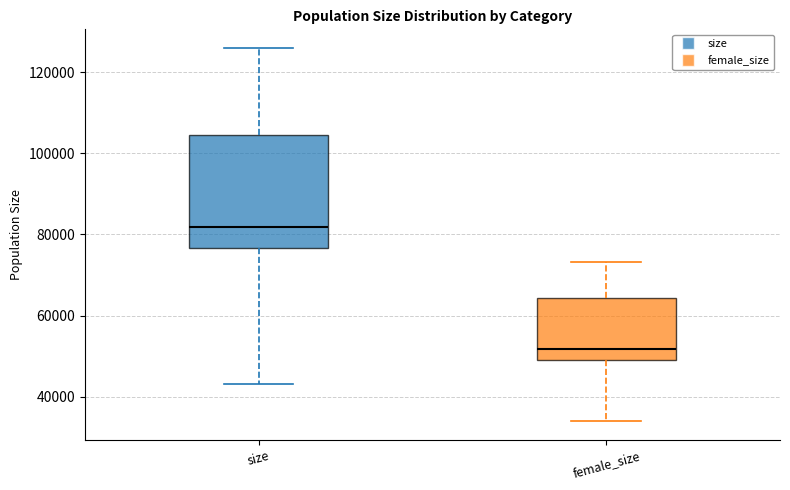

Reading left to right, read every box against the y-axis: the position of its median line, the range the box covers, and the ends of its whiskers. The values are not printed on the chart, so give them approximately, as read against the axis.

size: median 82000, box 76000 to 104000, whiskers 44000 to 126000
female_size: median 52000, box 48000 to 64000, whiskers 34000 to 74000